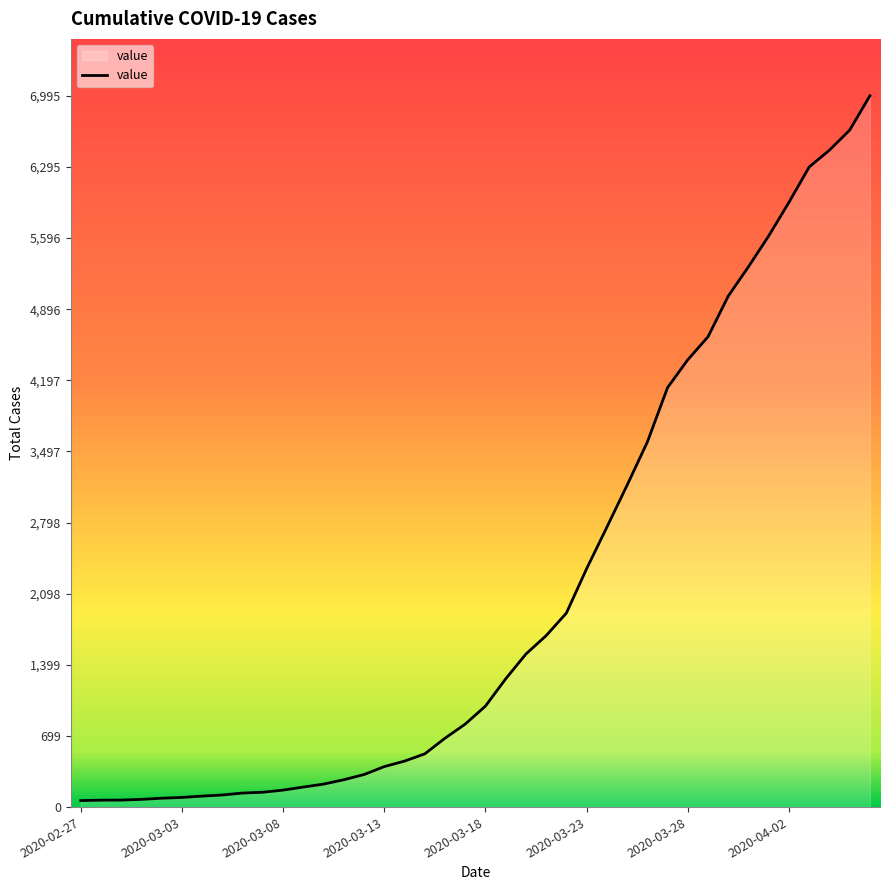

What is the greatest value displayed?

6995